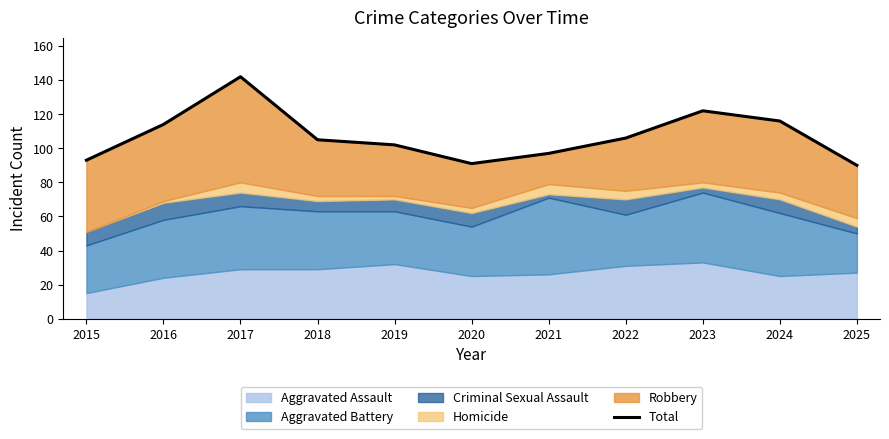

Between 2023 and 2017, which is larger?

2017